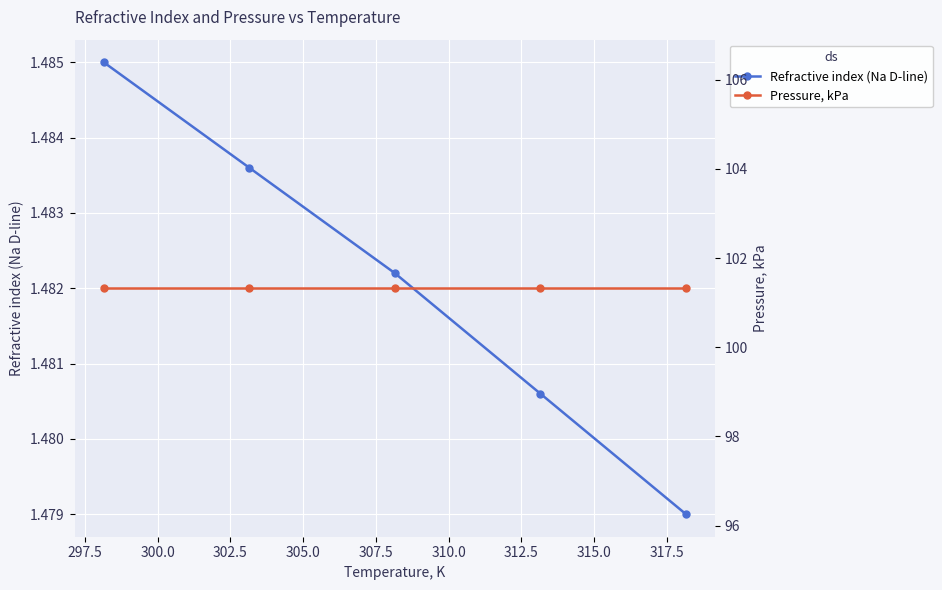

True or false: Refractive index (Na D-line) has more than 1 points higher than both neighbors.

False